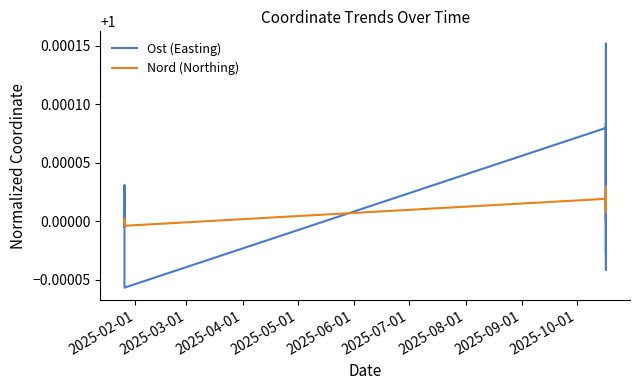

True or false: Ost (Easting) has a value of 1.7 at 11.

False